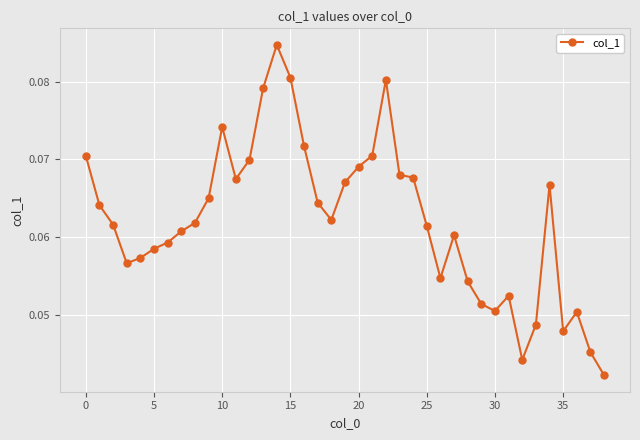

True or false: the data has more than 0 interior local peaks.

True